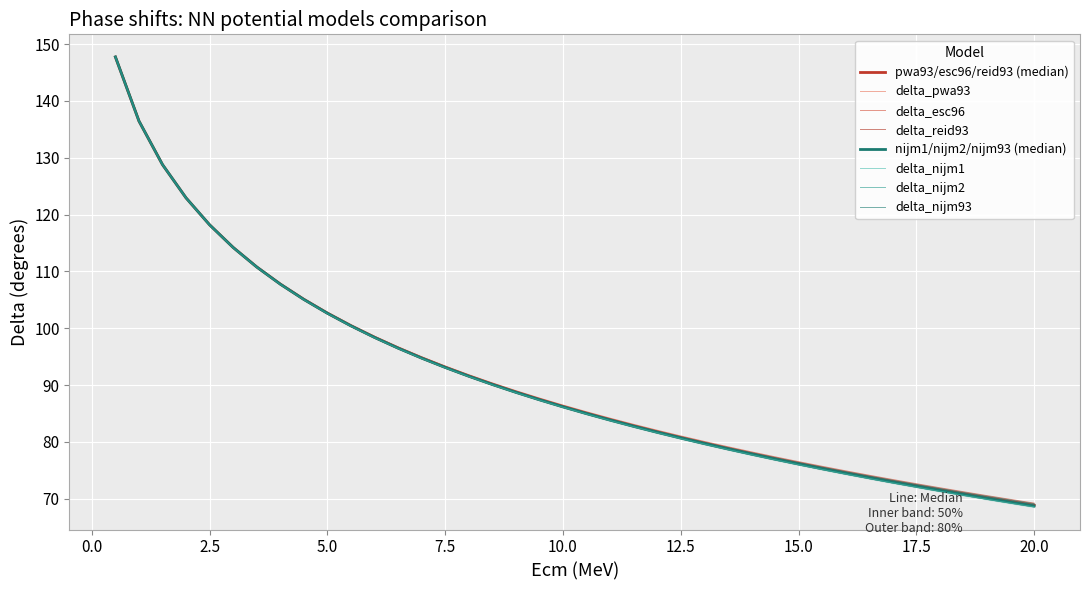

How many lines are shown in the chart?

6